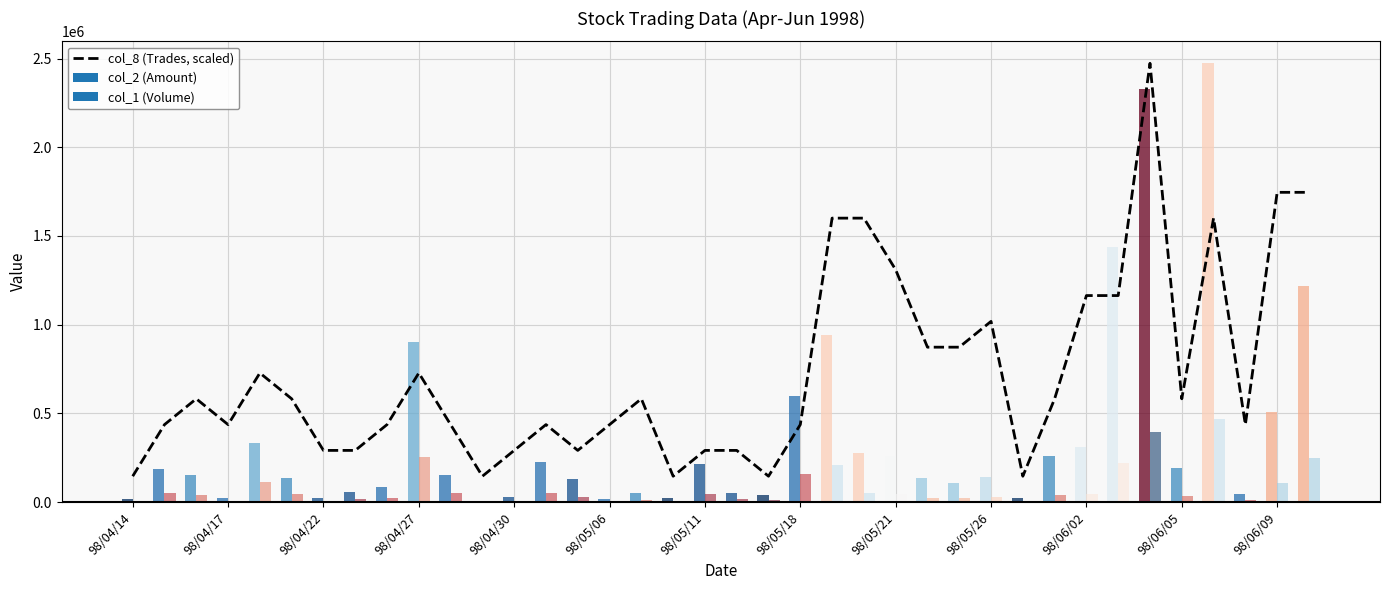

What is the change in value from 98/04/14 to 98/04/30?

+145505.9